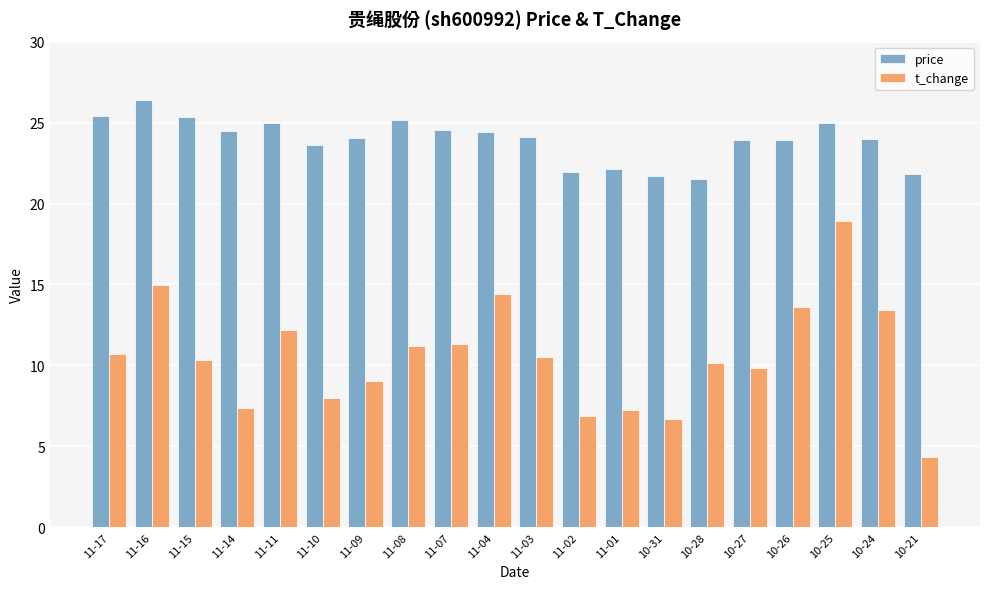

At how many categories does at least one series exceed 23?

15